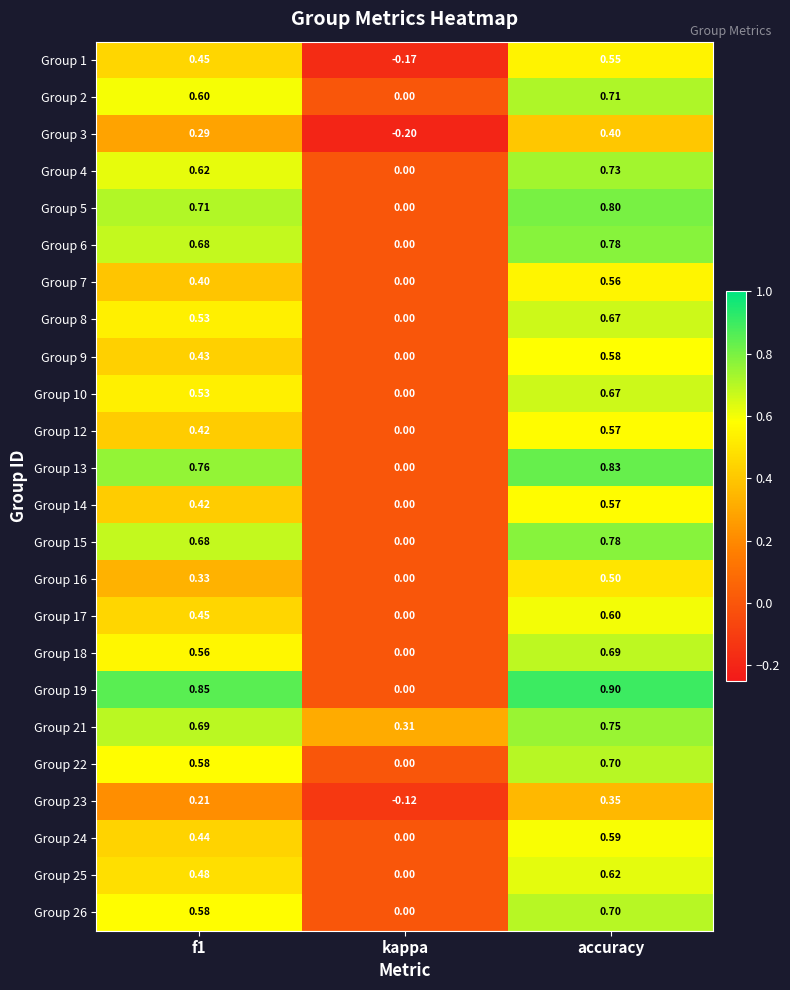

What is the minimum value shown in the chart?

-0.2